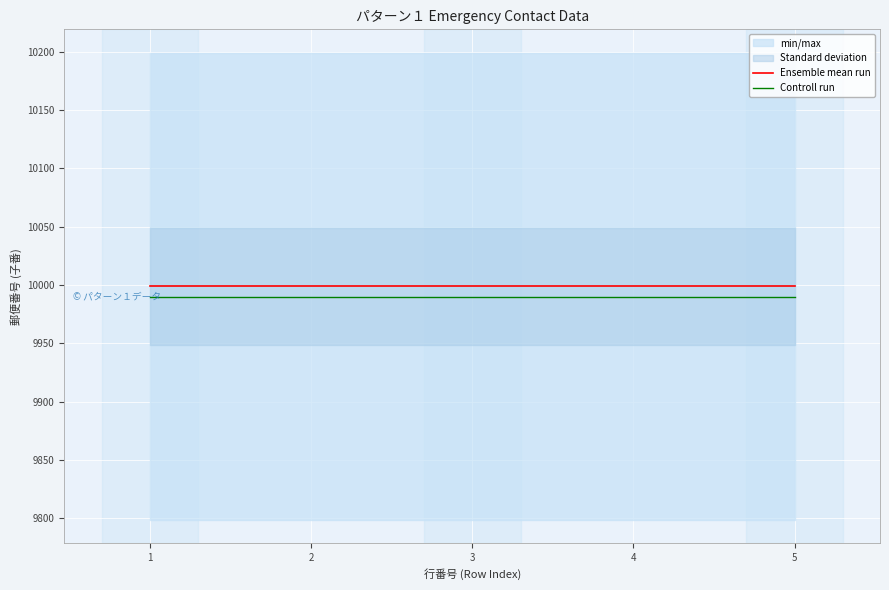

Is the value of Controll run at 5 greater than the value of Ensemble mean run at 3?

No